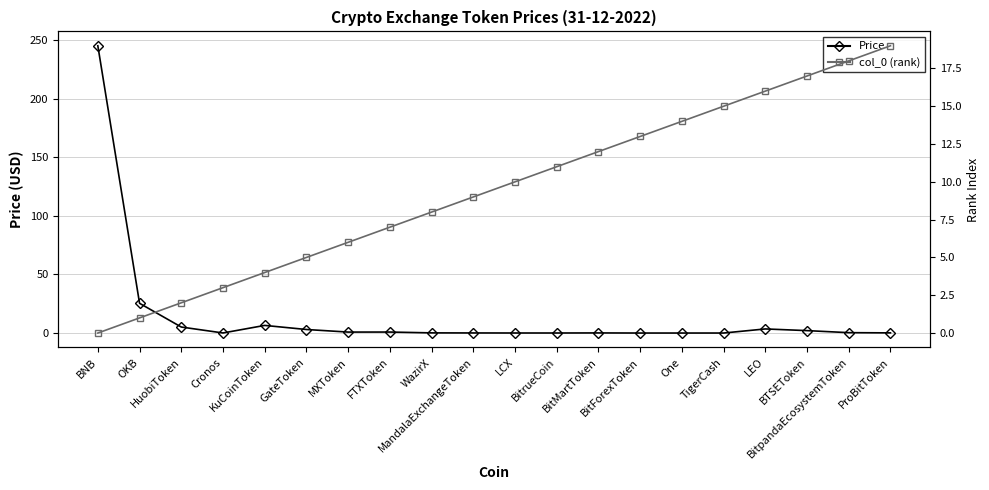

How many positive values does the col_0 (rank) series have?

19